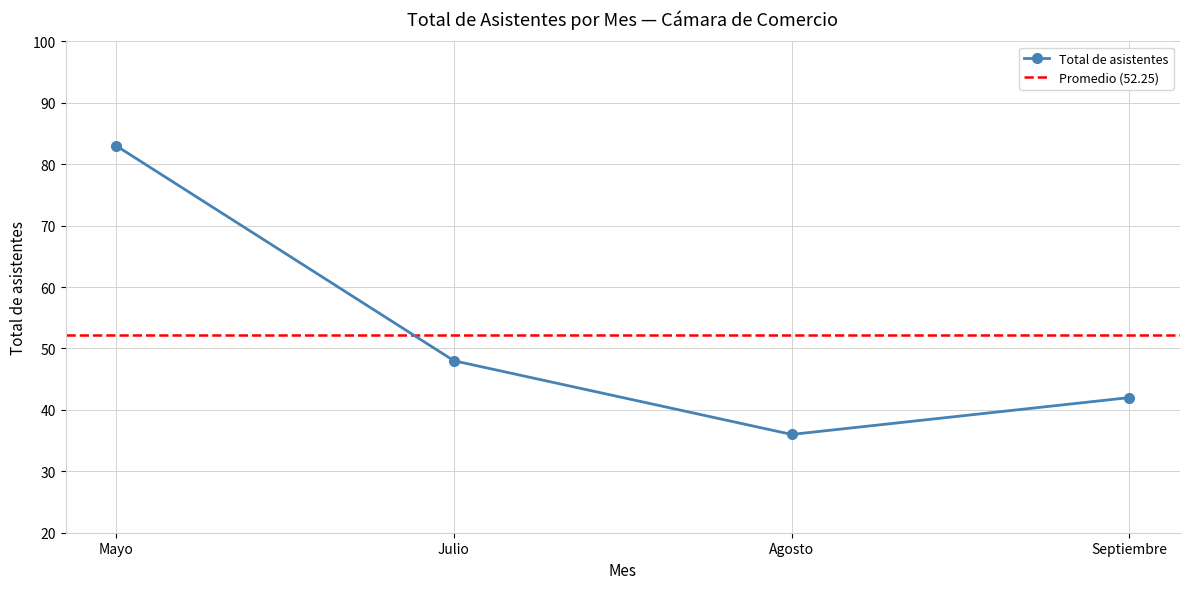

Count the number of categories in the chart.

4